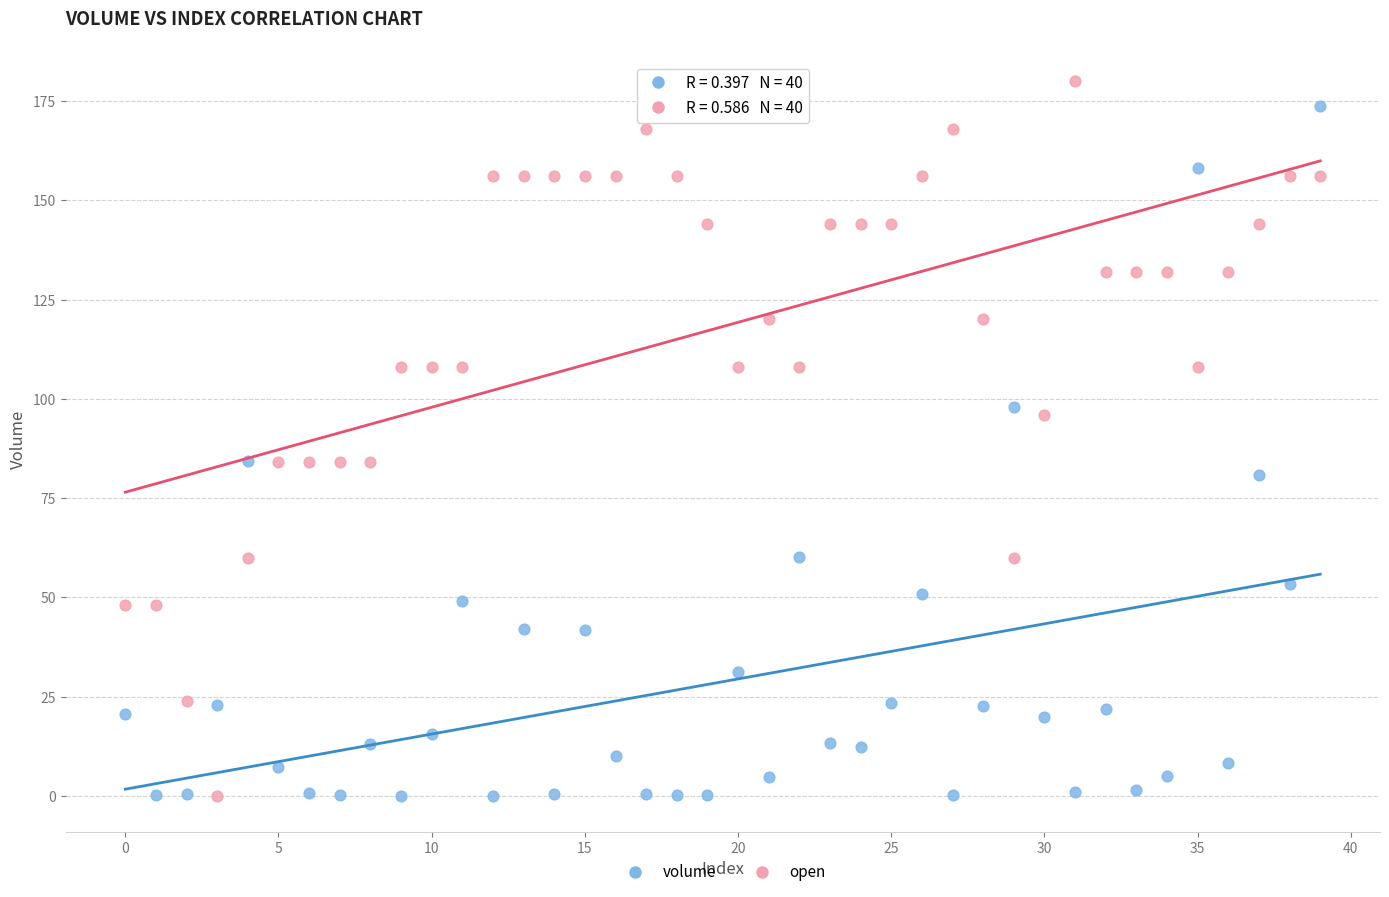

Across all data points, what is the range of Y values (max minus min)?

180.0